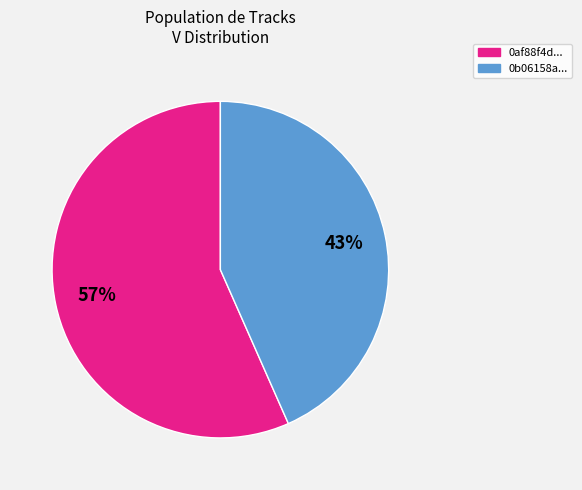

What is the smallest slice in the pie chart?

0b06158a...